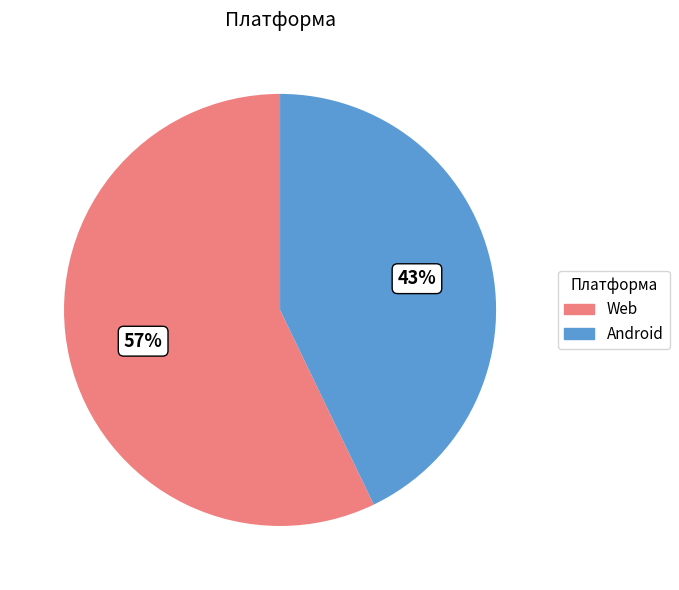

What is the majority slice?

Web